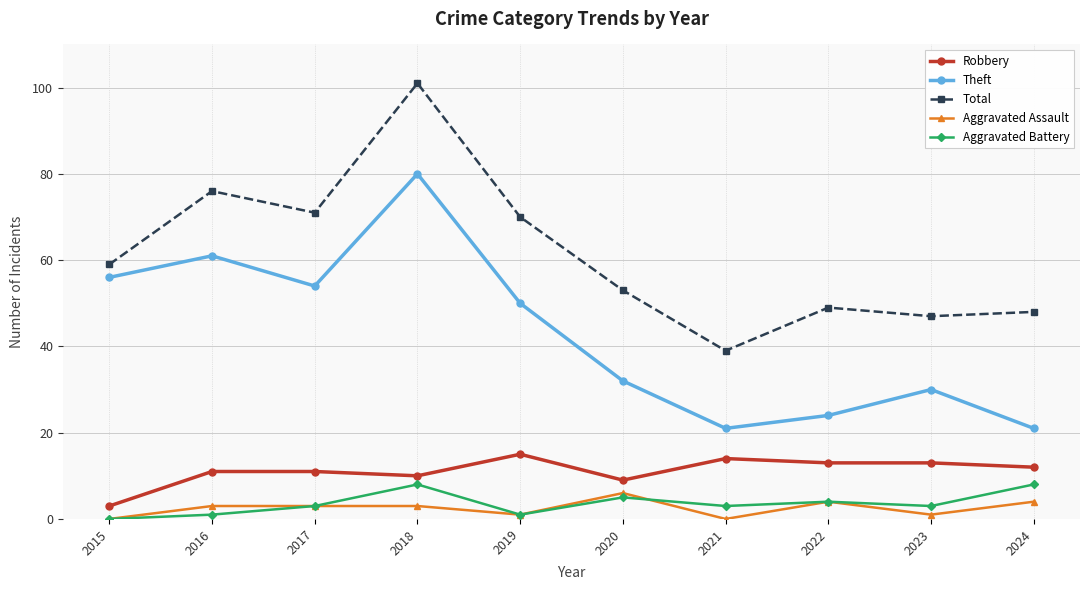

What value does the Aggravated Battery series have at 2021?

3